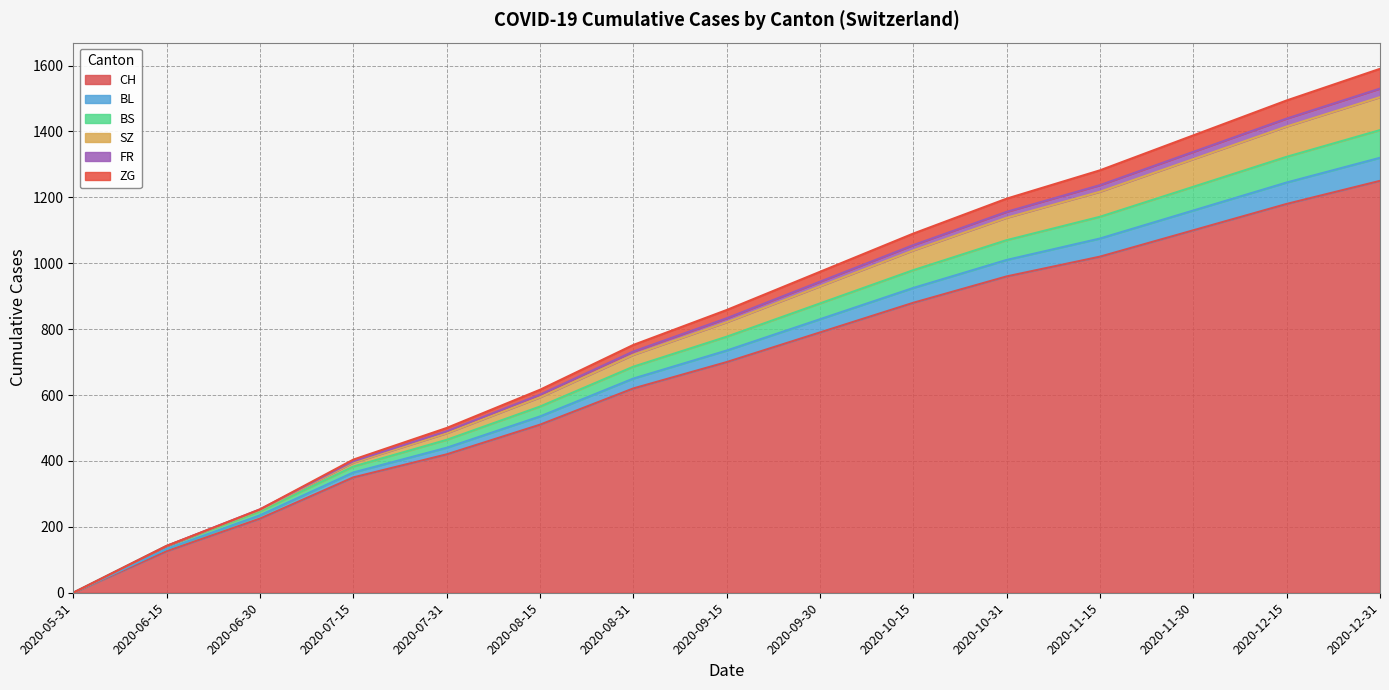

Rank the categories by BL value from lowest to highest.

2020-05-31, 2020-06-15, 2020-06-30, 2020-07-15, 2020-07-31, 2020-08-15, 2020-08-31, 2020-09-15, 2020-09-30, 2020-10-15, 2020-10-31, 2020-11-15, 2020-11-30, 2020-12-15, 2020-12-31